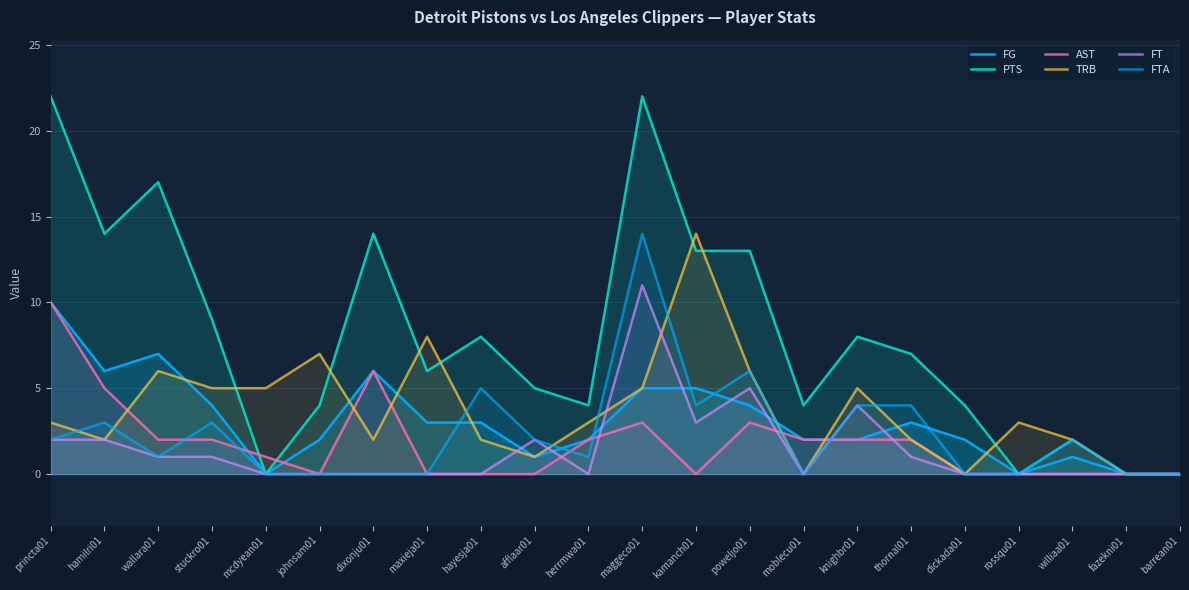

What is the value of the TRB point at the 2nd from the left?

2